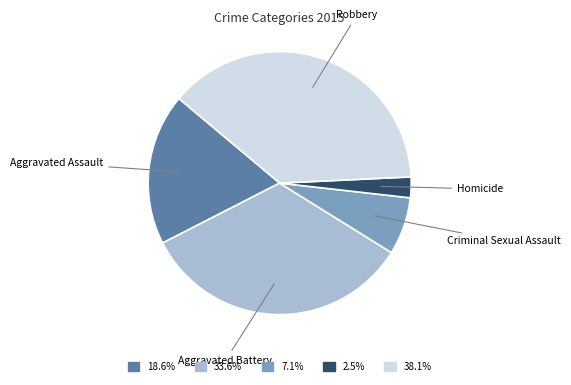

Is there any slice that represents more than half of the pie?

No